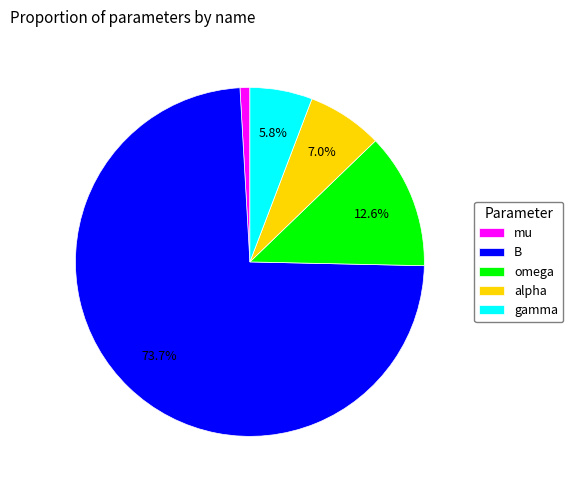

To the nearest percent, what portion does alpha represent?

7%